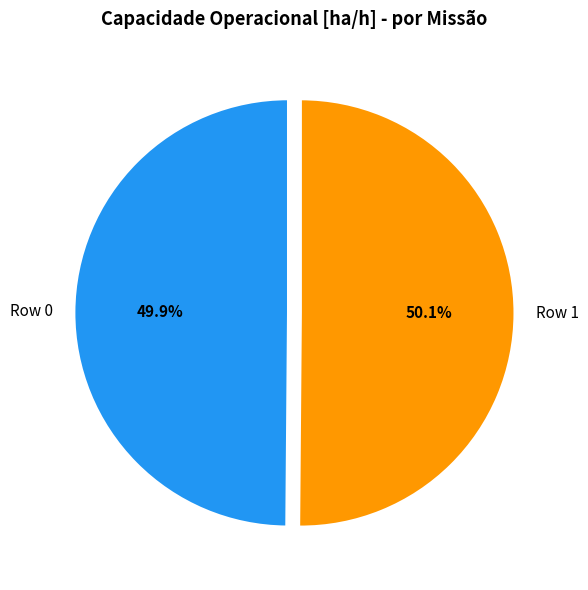

To the nearest percent, what portion does Row 0 represent?

50%